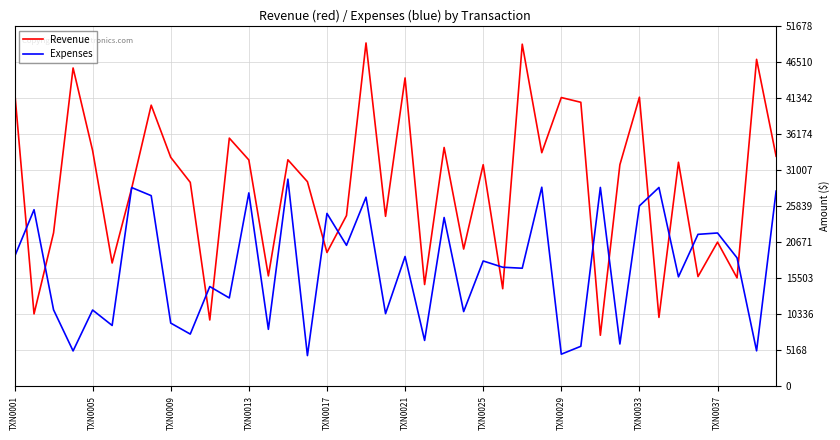

Which series has the largest total across all categories?

Revenue